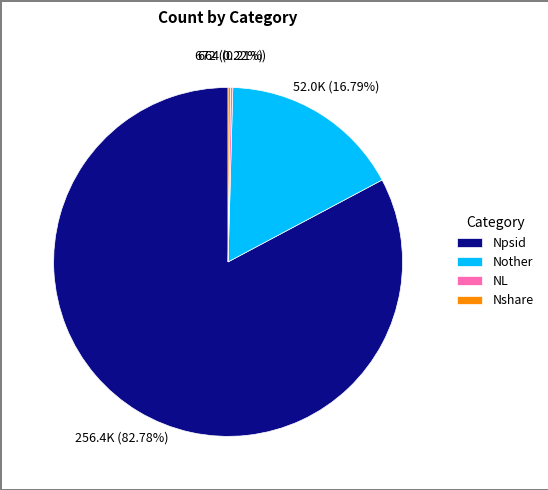

What is the largest slice in the pie chart?

Npsid